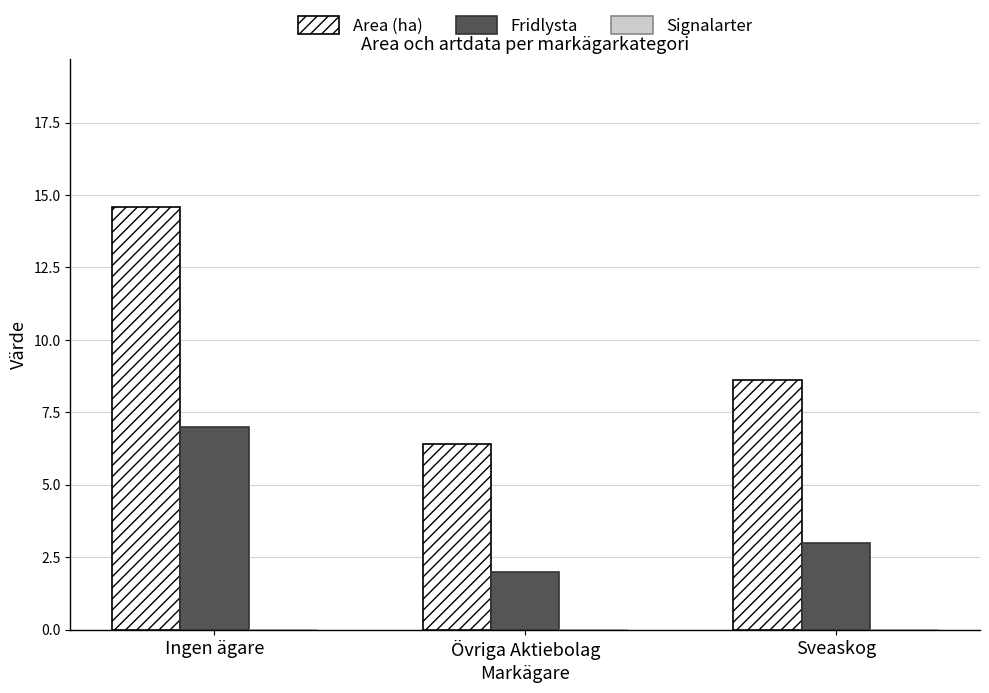

List the series in order of their peak value, lowest first.

Fridlysta, Area (ha)